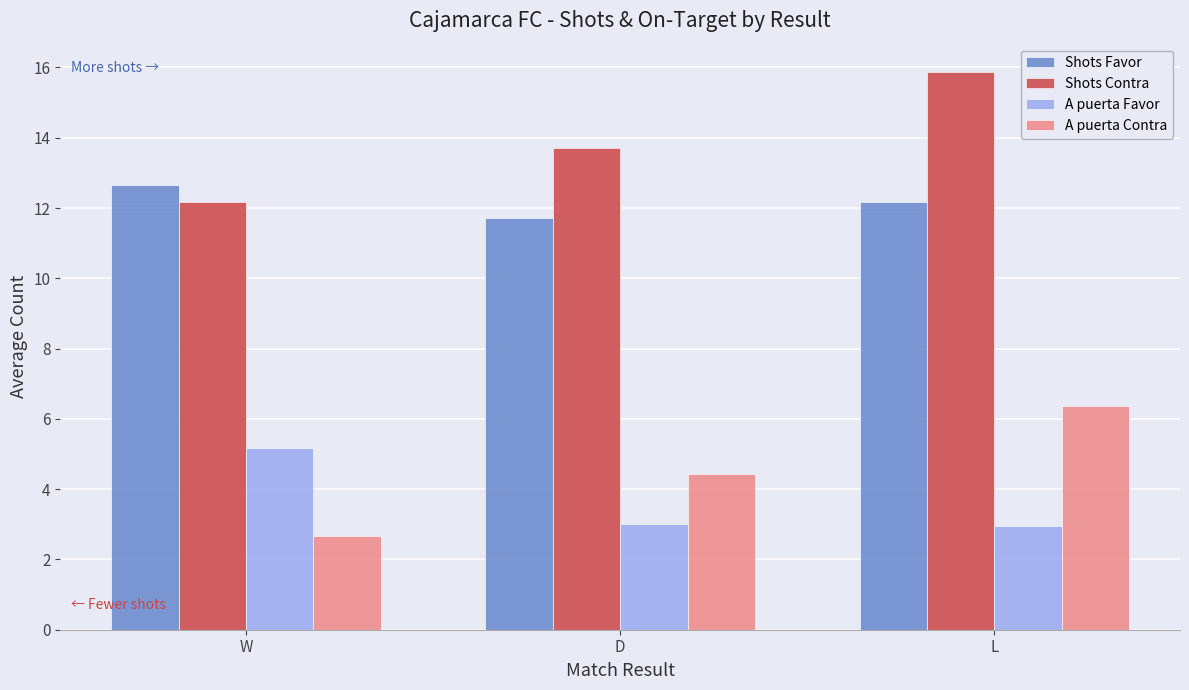

What position from the left is D?

2